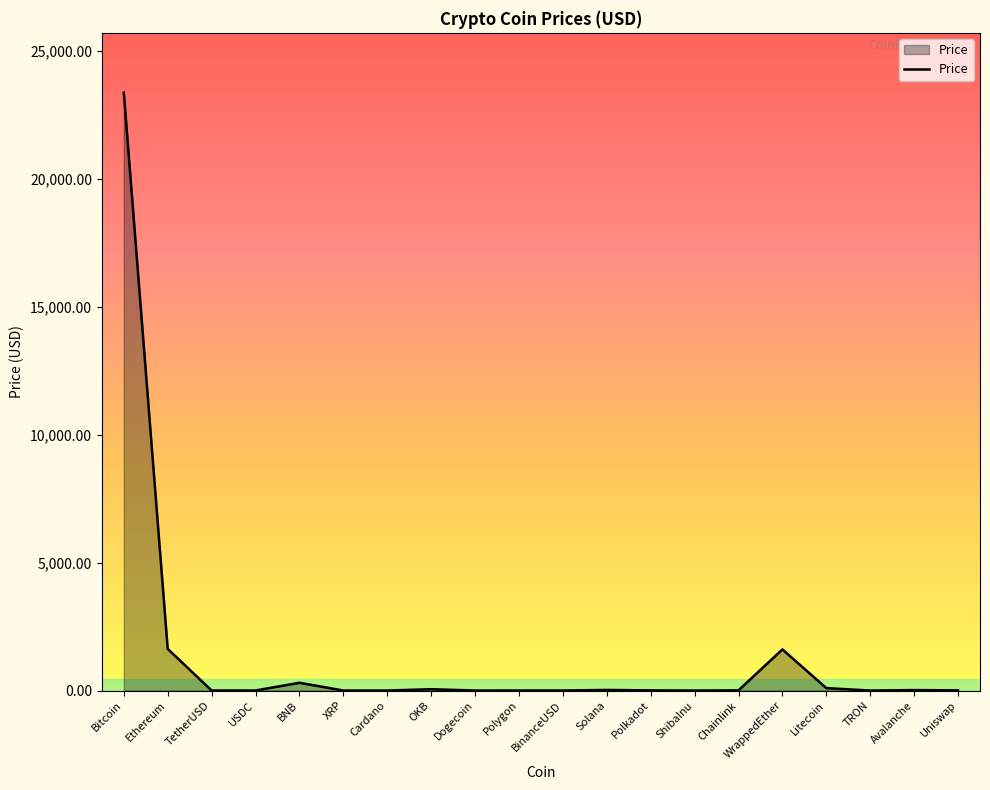

Which category has the highest value across all series?

Bitcoin